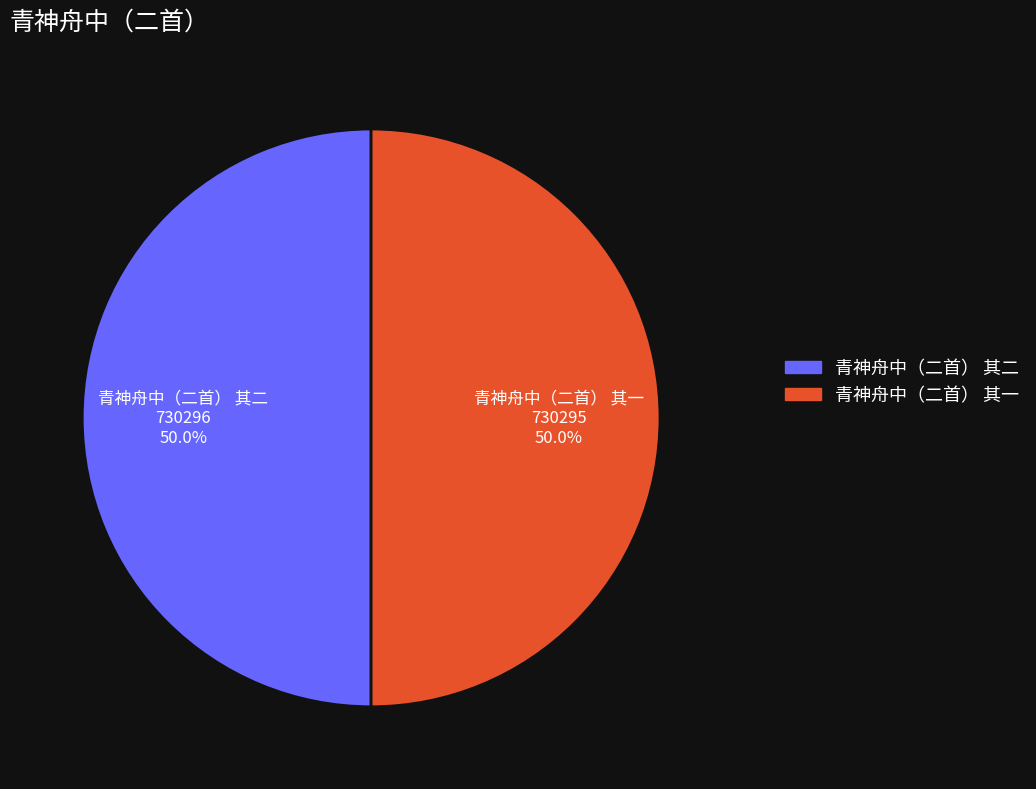

What is the ratio of the value at 青神舟中（二首） 其一 to the value at 青神舟中（二首） 其二?

1.0